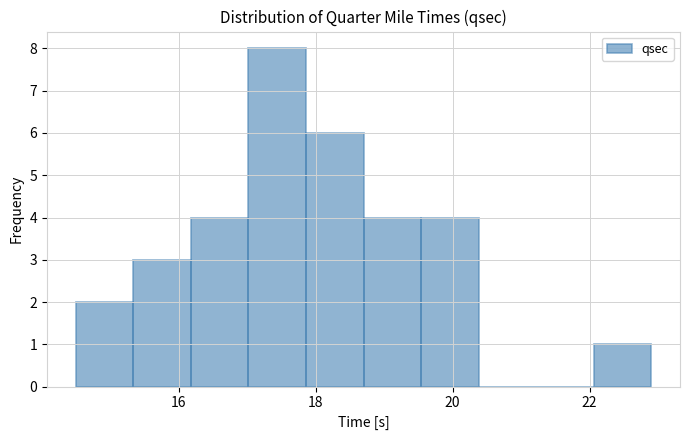

Over which range of the x-axis is the bar tallest?

17.02 to 17.86